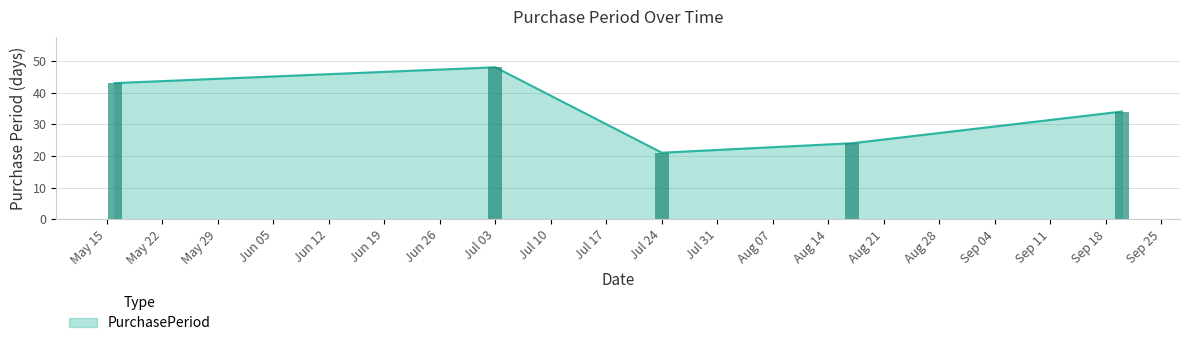

Approximately how many times larger is the value at 2017-09-20 compared to 2017-05-16?

0.8